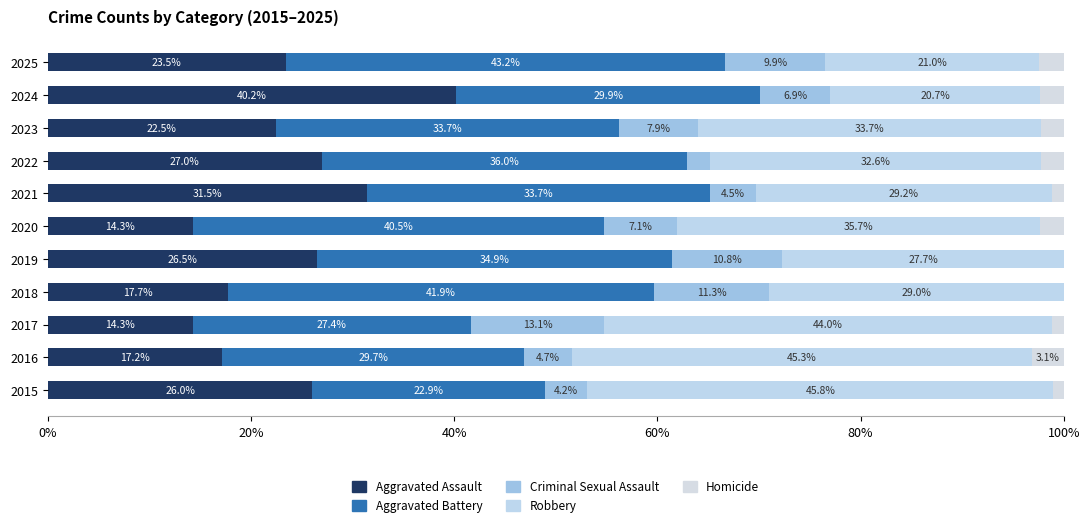

What is the average value of the Homicide series?

1.6